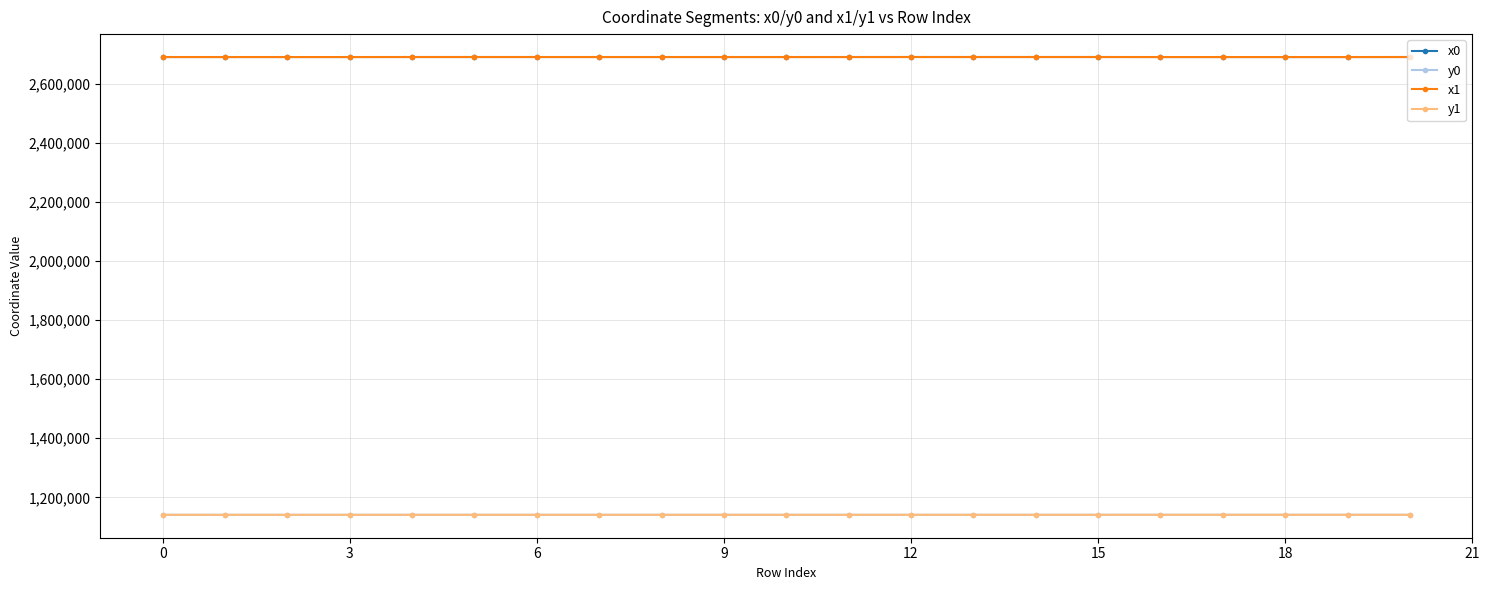

At how many categories does at least one series exceed 2231963?

21